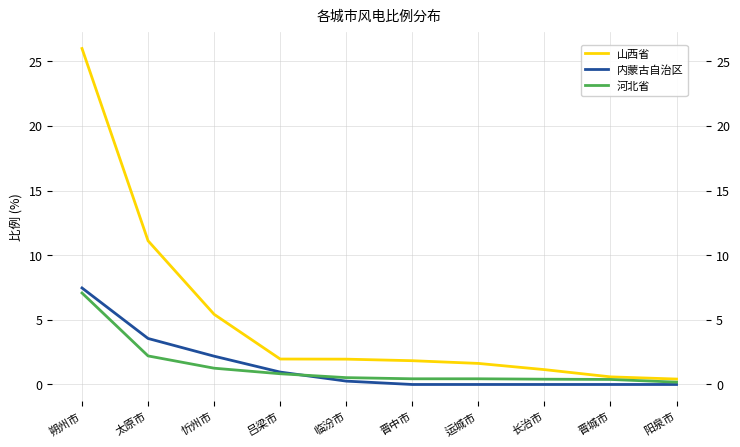

What is the total value across all series at 阳泉市?

0.6